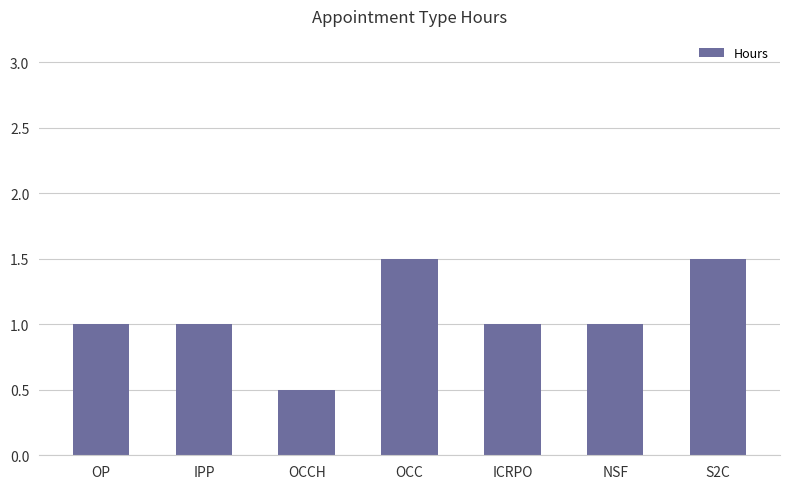

What is the difference between the values at OCC and OP?

0.5